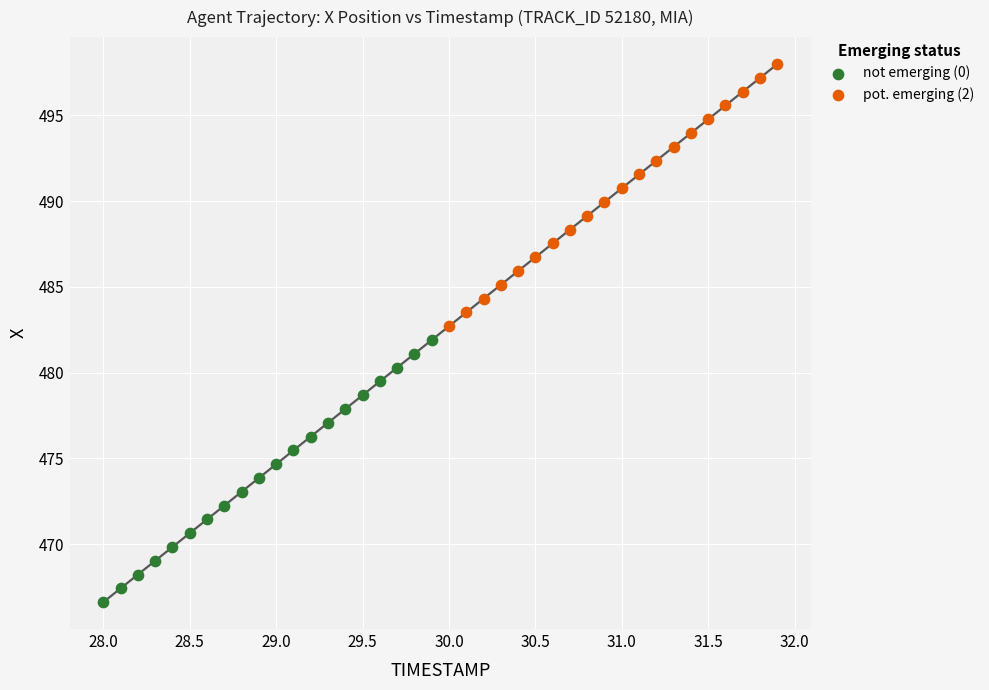

Which series reaches the maximum Y coordinate?

pot. emerging (2)